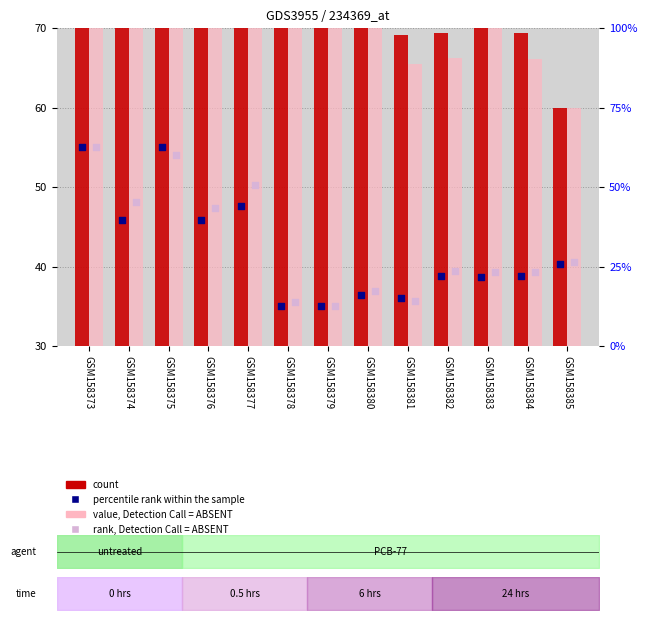

At how many categories does at least one series exceed 34?

13